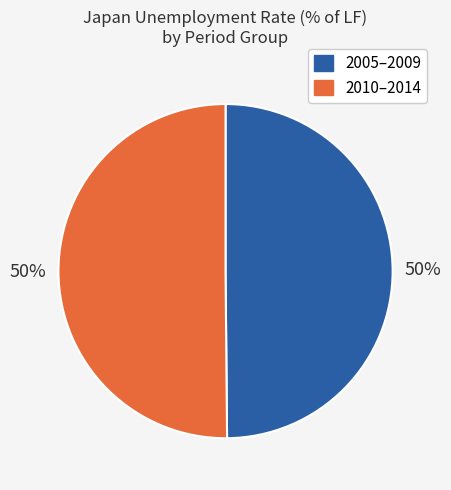

Count the number of slices in the pie.

2